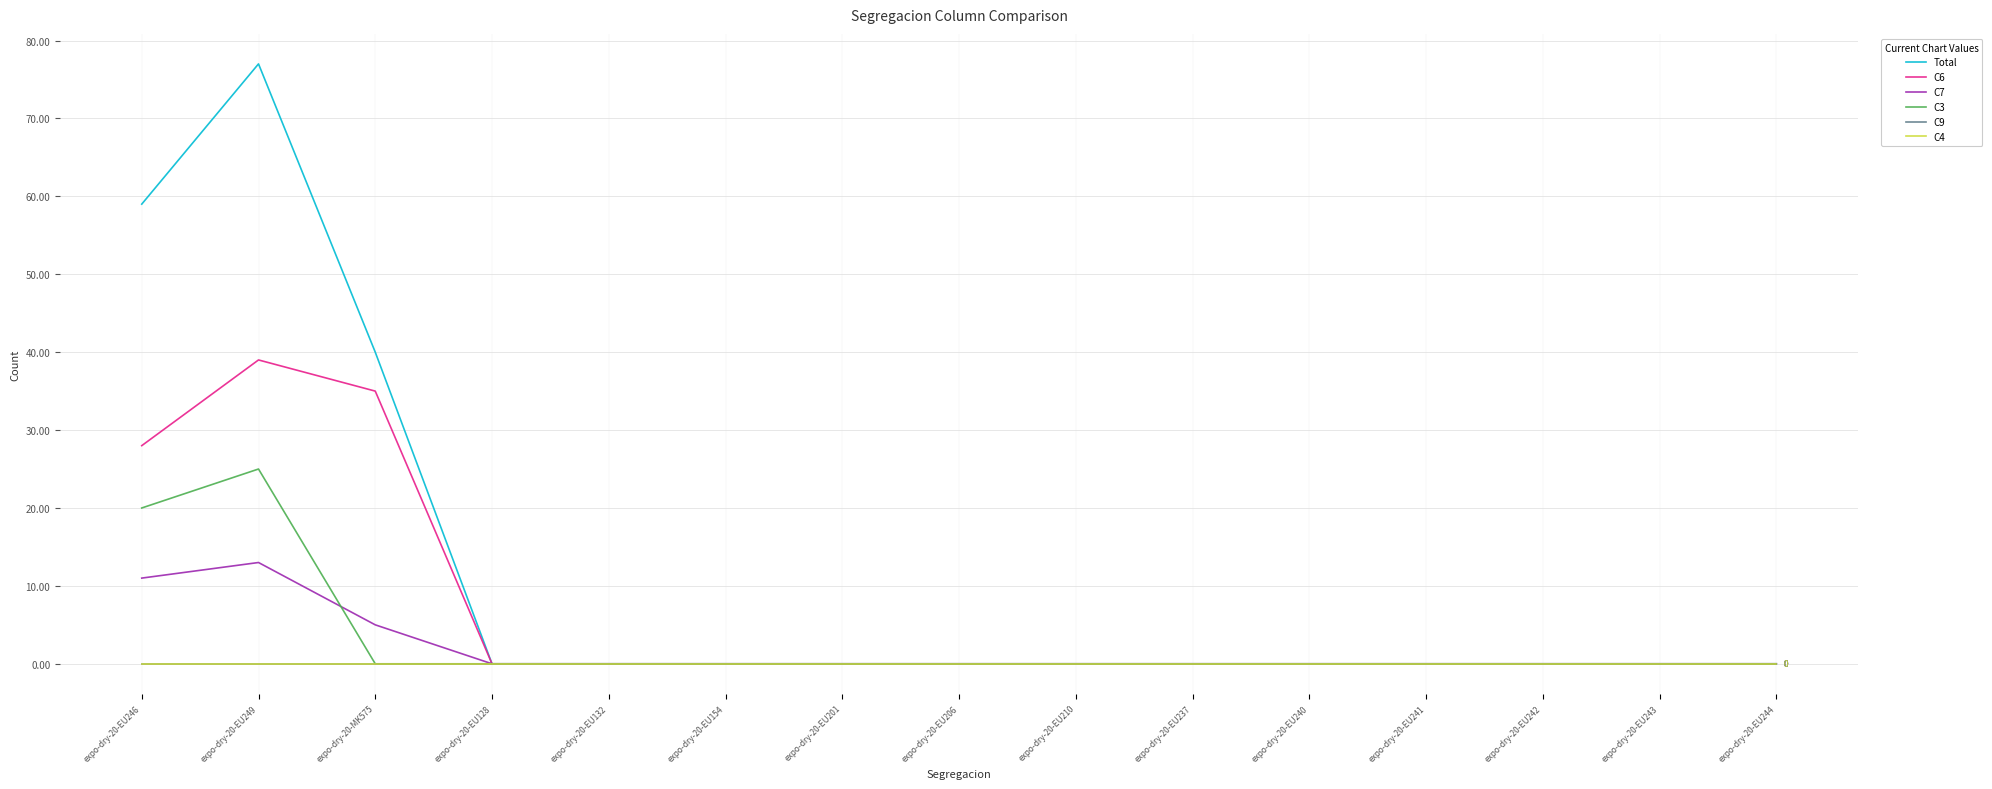

Does the chart have visible grid lines?

Yes